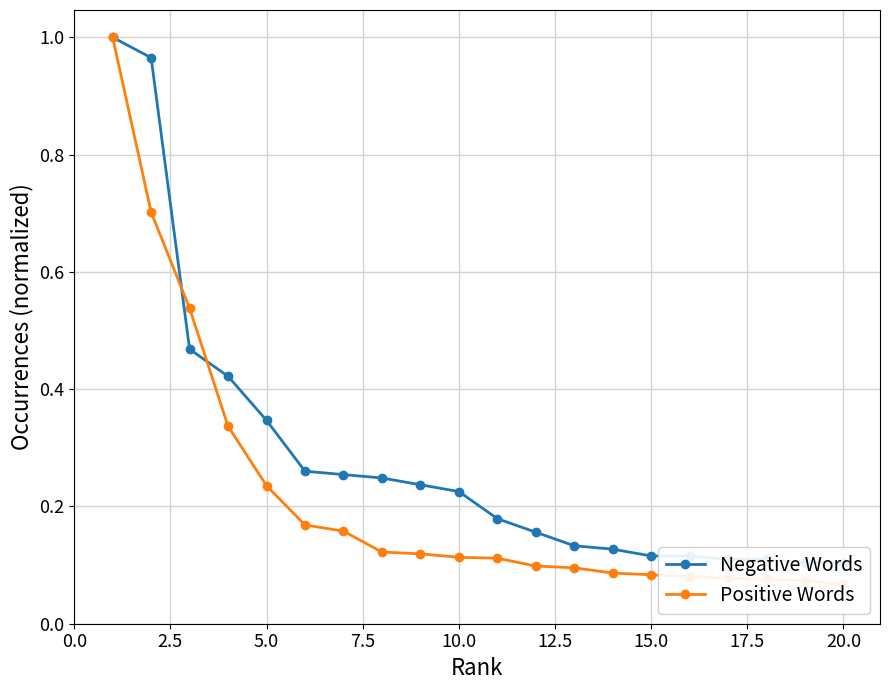

Which series has the widest spread of values?

Positive Words